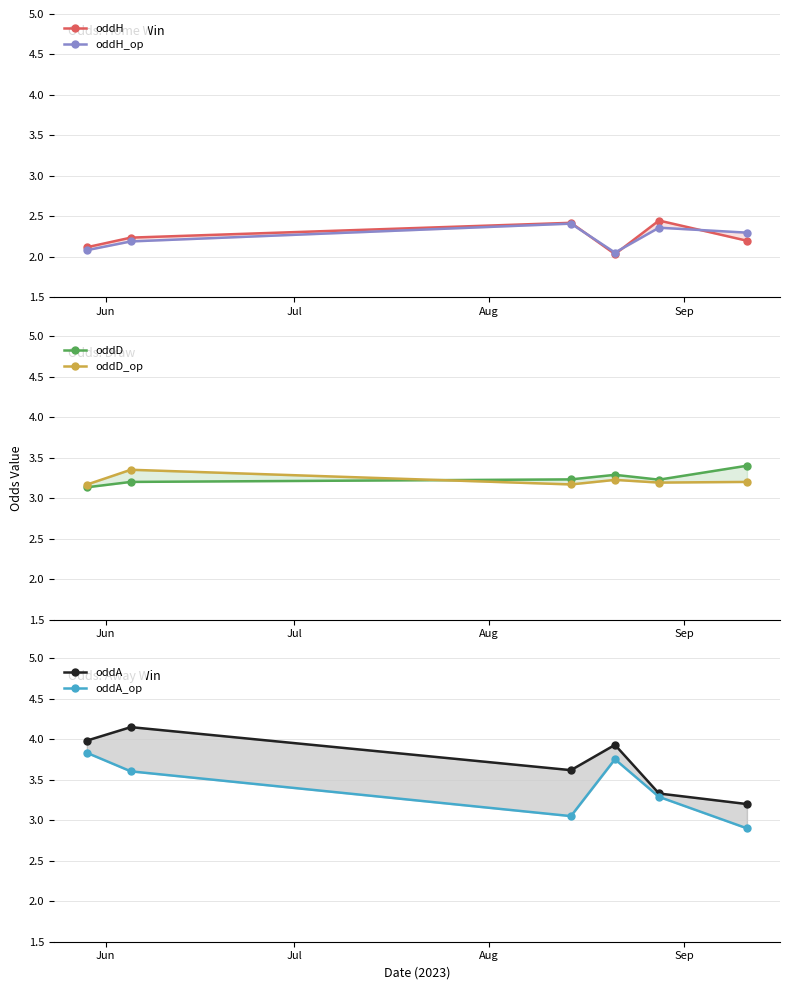

How many interior local valleys does the oddD series have?

1